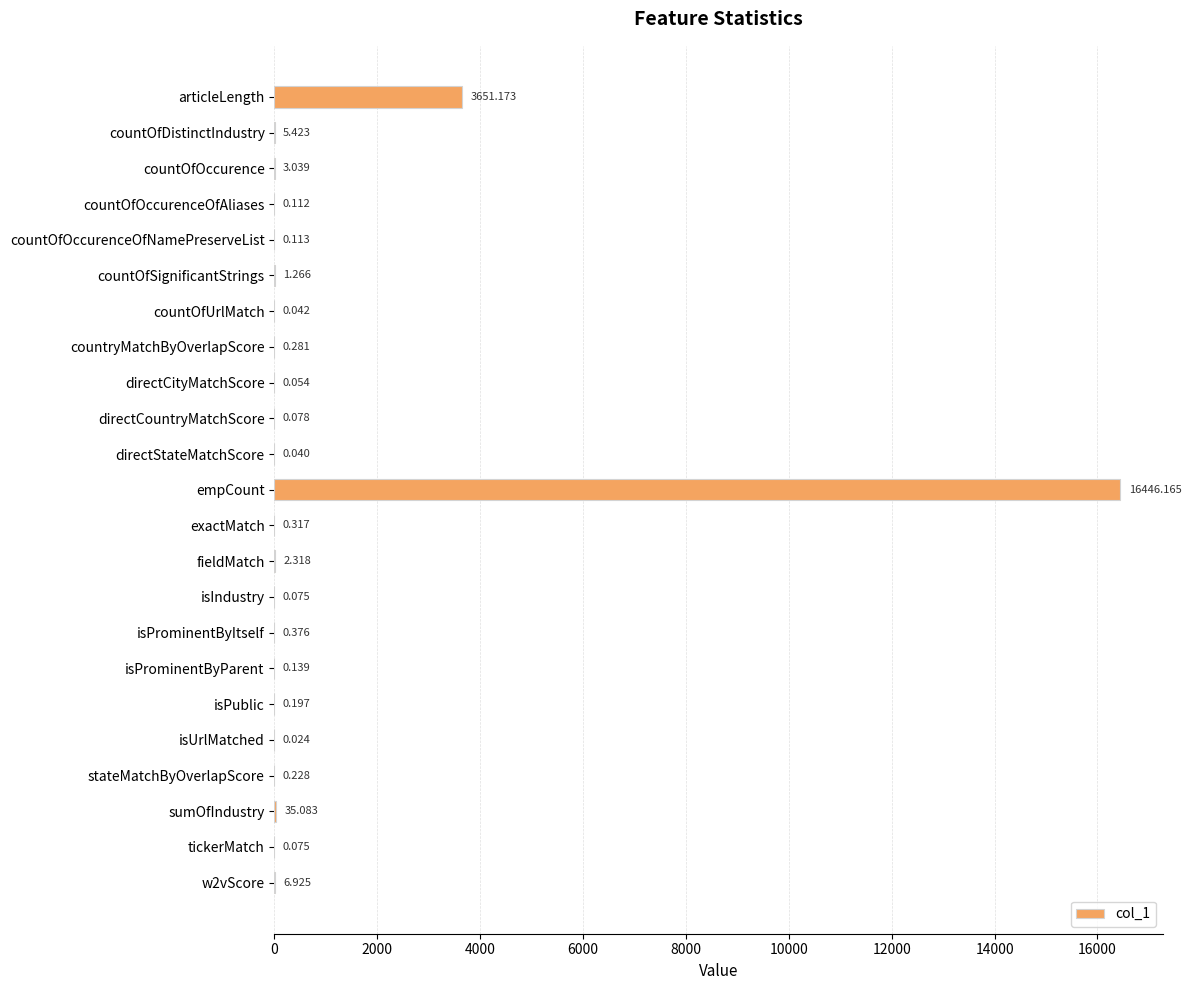

Which label corresponds to the largest value in the chart?

empCount